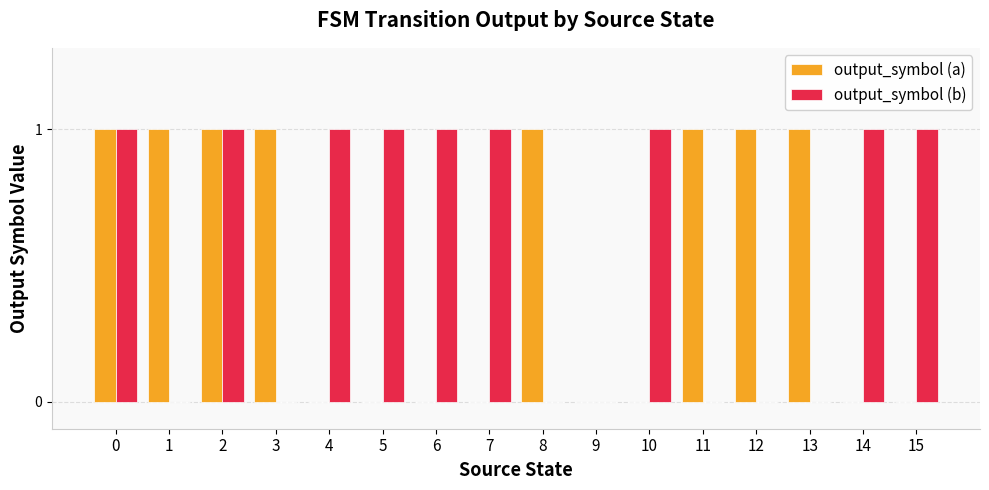

Reading left to right, transcribe all the data shown in this chart.

output_symbol (a): 0=1	1=1	2=1	3=1	4=0	5=0	6=0	7=0	8=1	9=0	10=0	11=1	12=1	13=1	14=0	15=0
output_symbol (b): 0=1	1=0	2=1	3=0	4=1	5=1	6=1	7=1	8=0	9=0	10=1	11=0	12=0	13=0	14=1	15=1